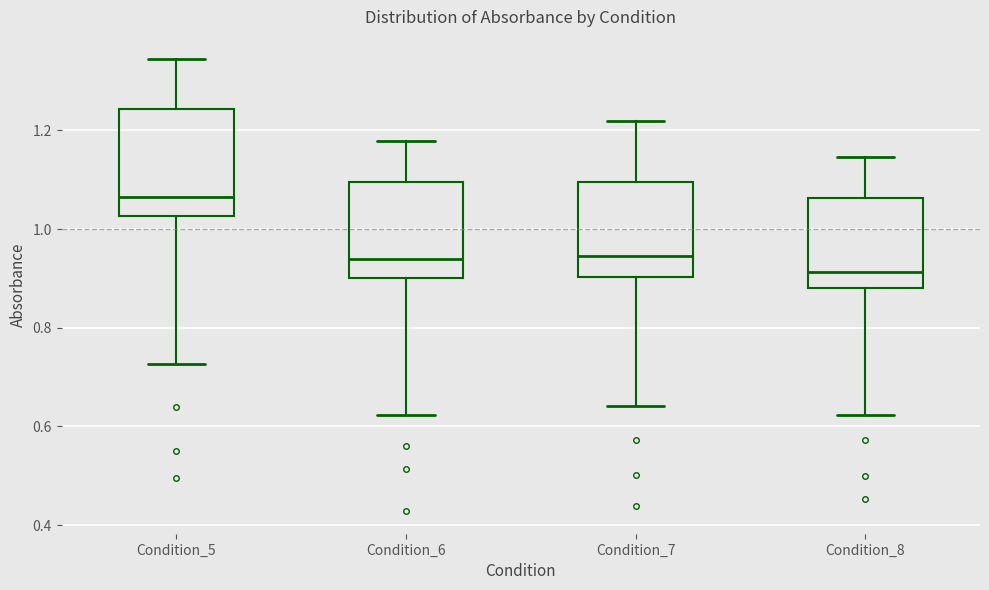

Which box has the highest median line?

Condition_5